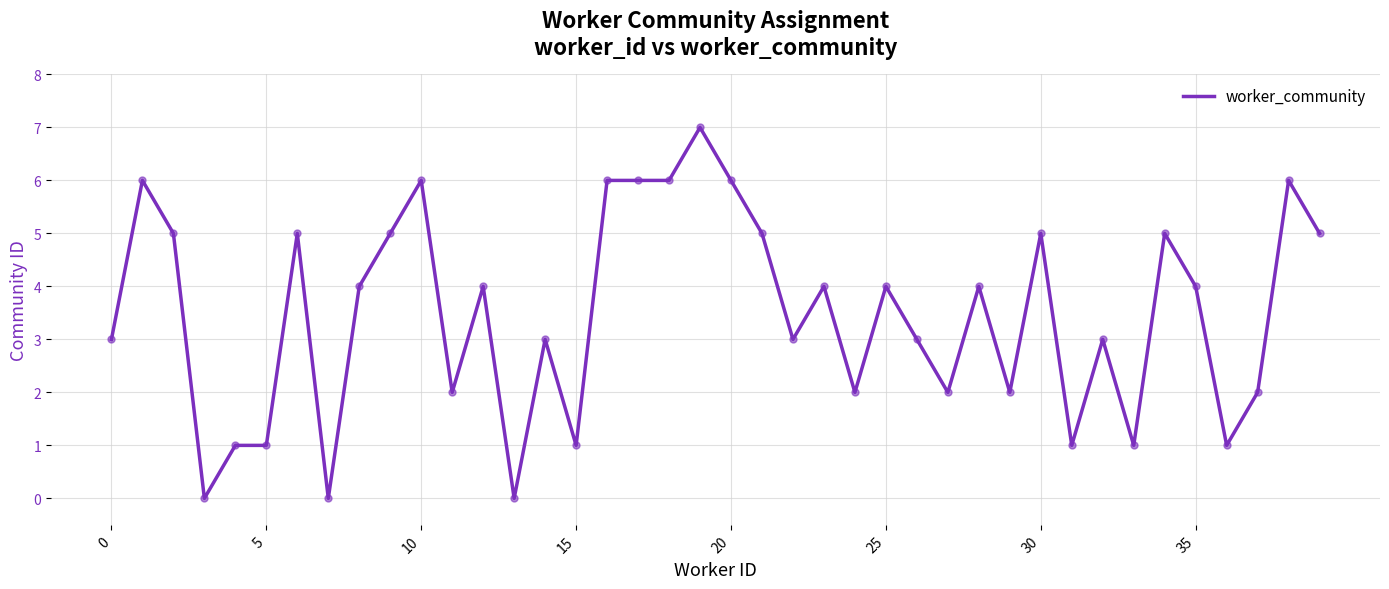

What is the difference between the maximum and minimum values?

7